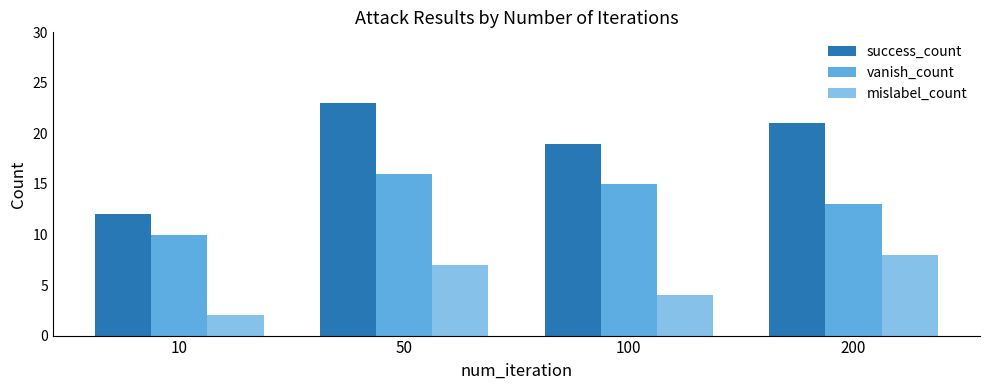

What is the spread (max minus min) of values at 200?

13